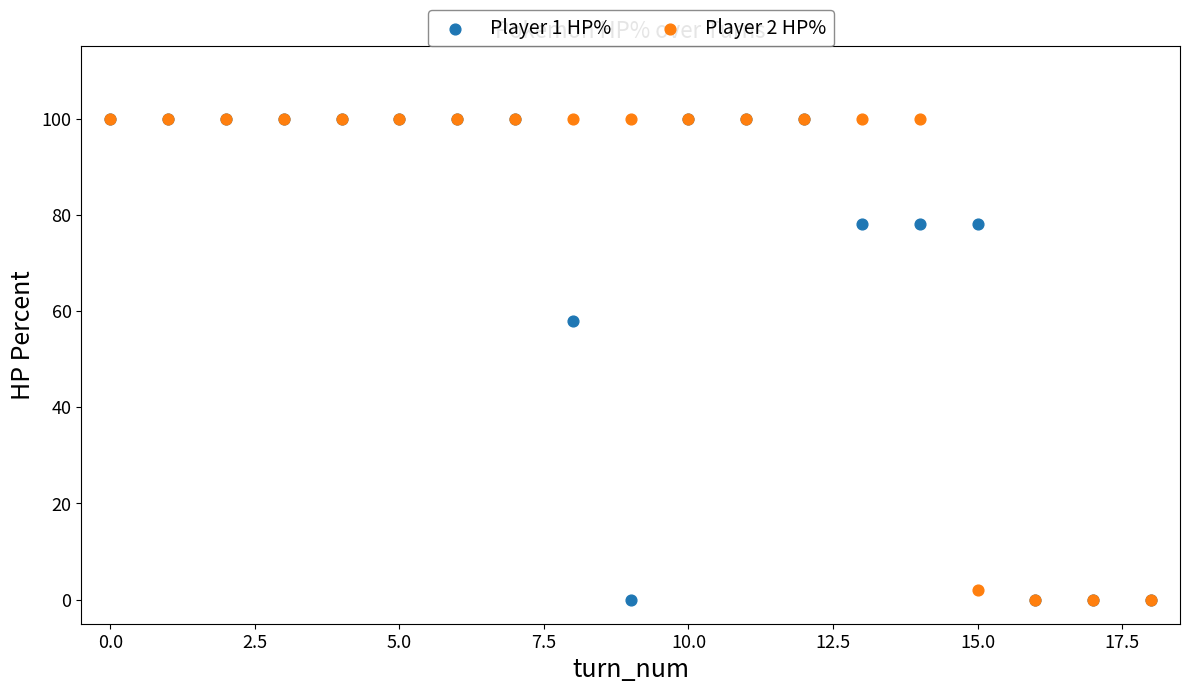

Across all series, what Y value is closest to 50?

58